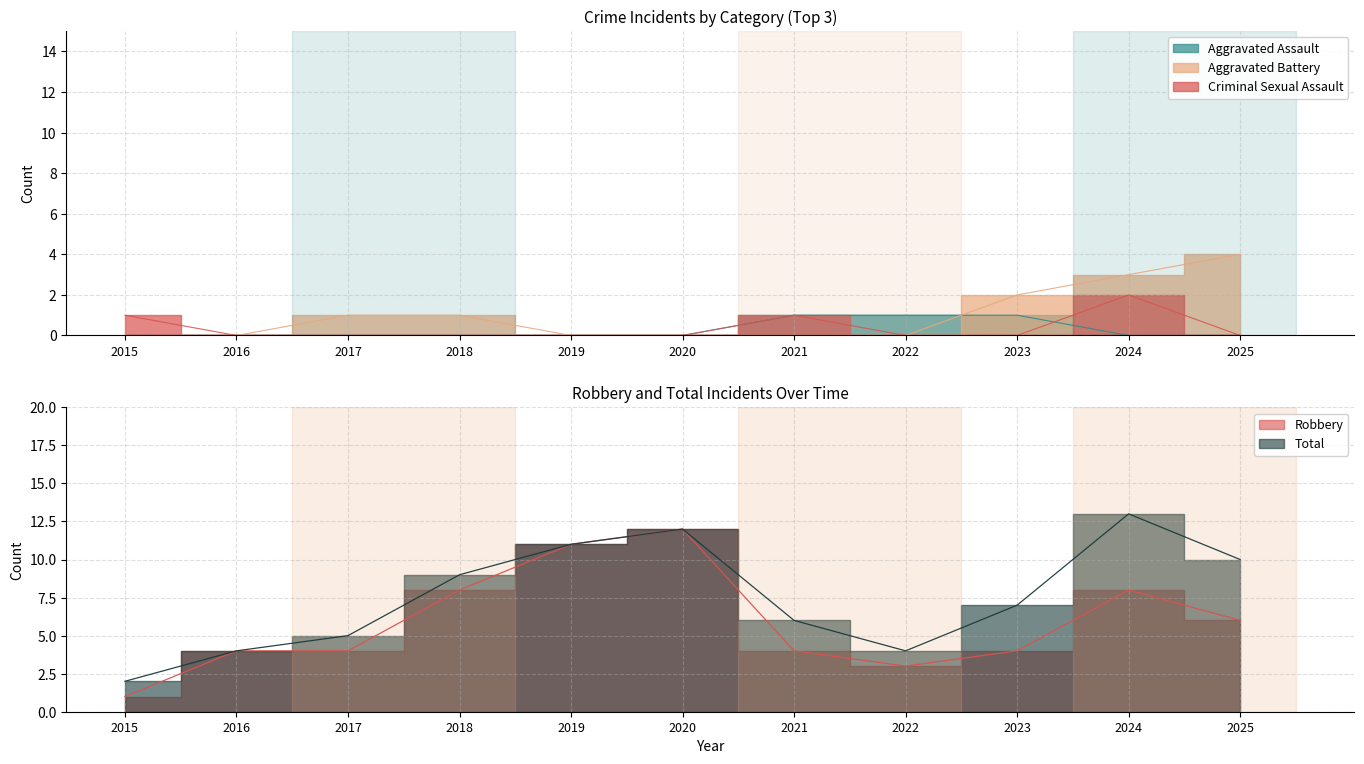

Which series changed the most between 2017 and 2020?

Robbery